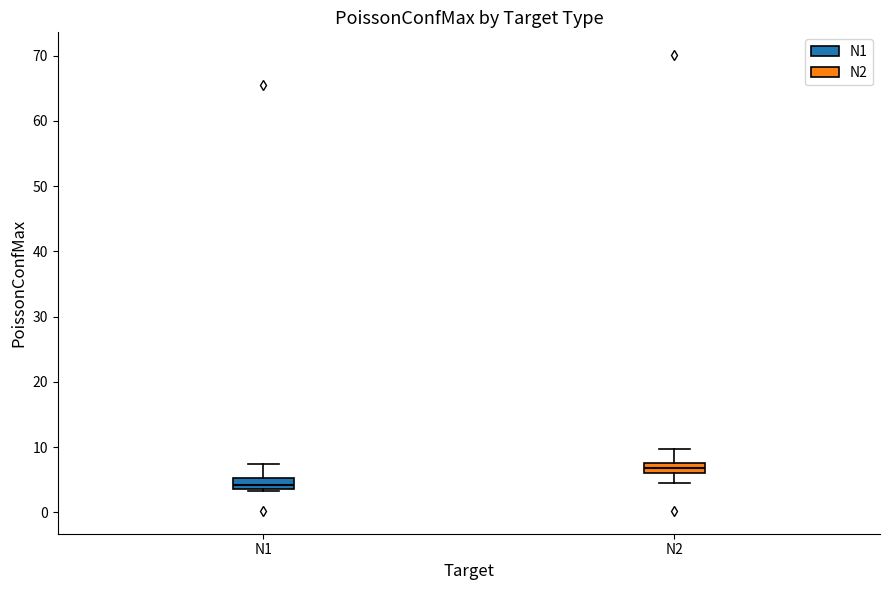

Reading left to right, read every box against the y-axis: the position of its median line, the range the box covers, and the ends of its whiskers. The values are not printed on the chart, so give them approximately, as read against the axis.

N1: median 4 (inside the box), box 4 to 5, whiskers 3 to 7
N2: median 7, box 6 to 8, whiskers 5 to 10